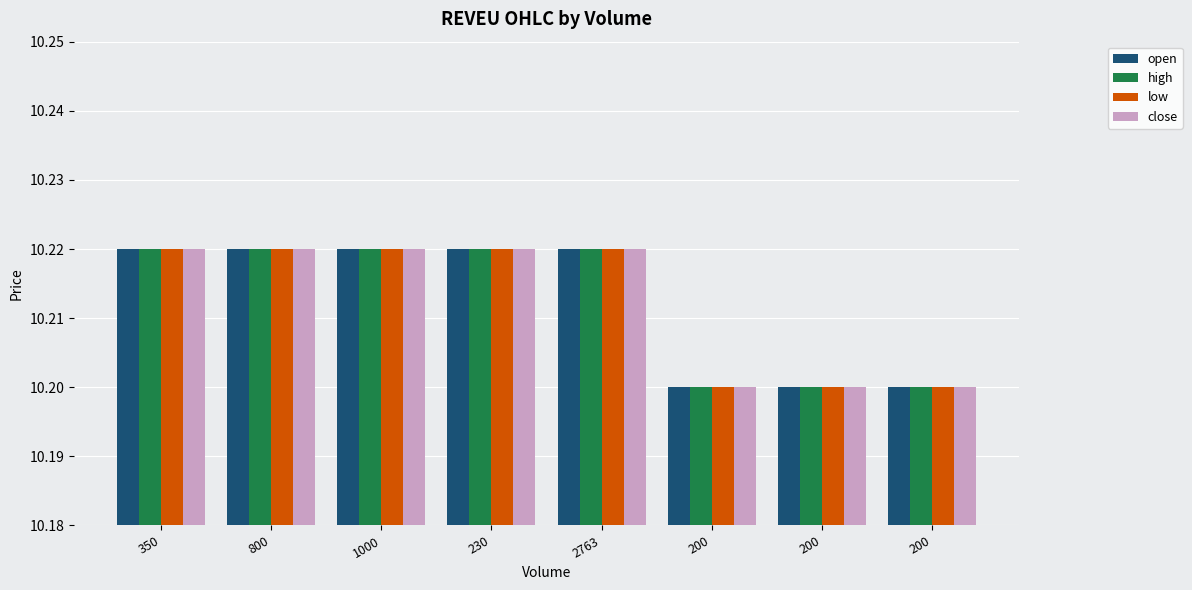

How many data points does each series have?

8